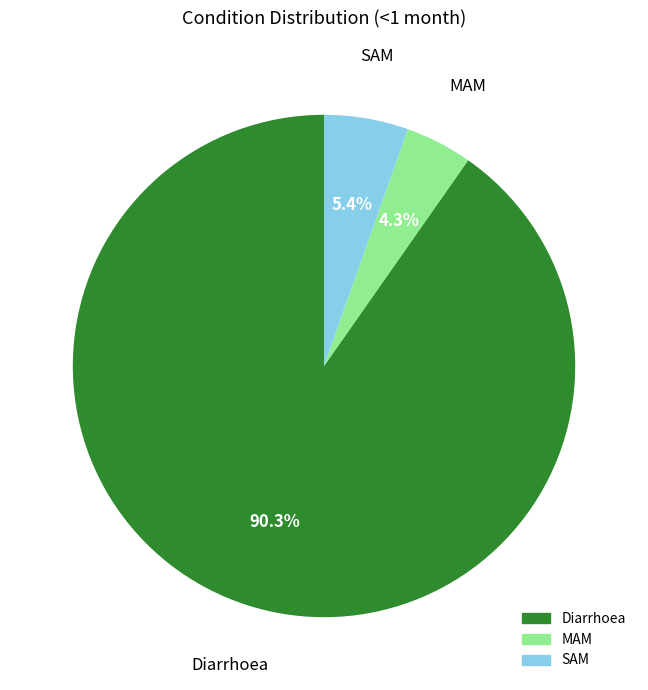

Which category has the smallest portion of the pie?

MAM